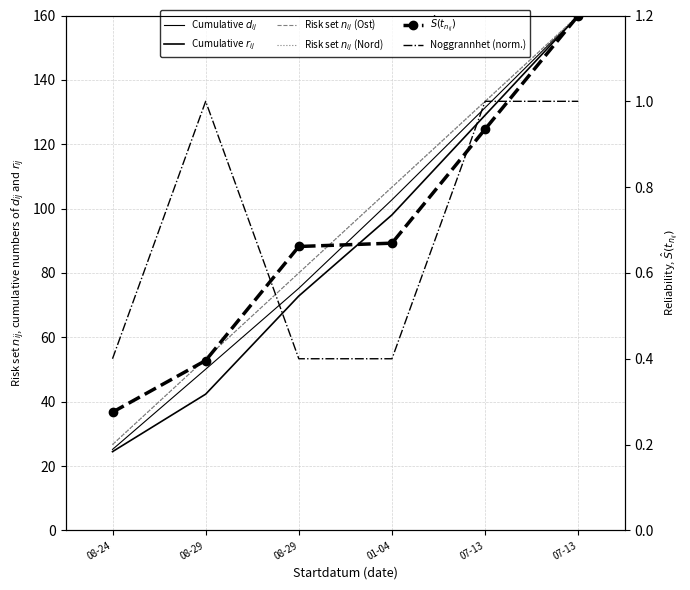

What is the sum of all Risk set $n_{ij}$ (Ost) values?

560.0